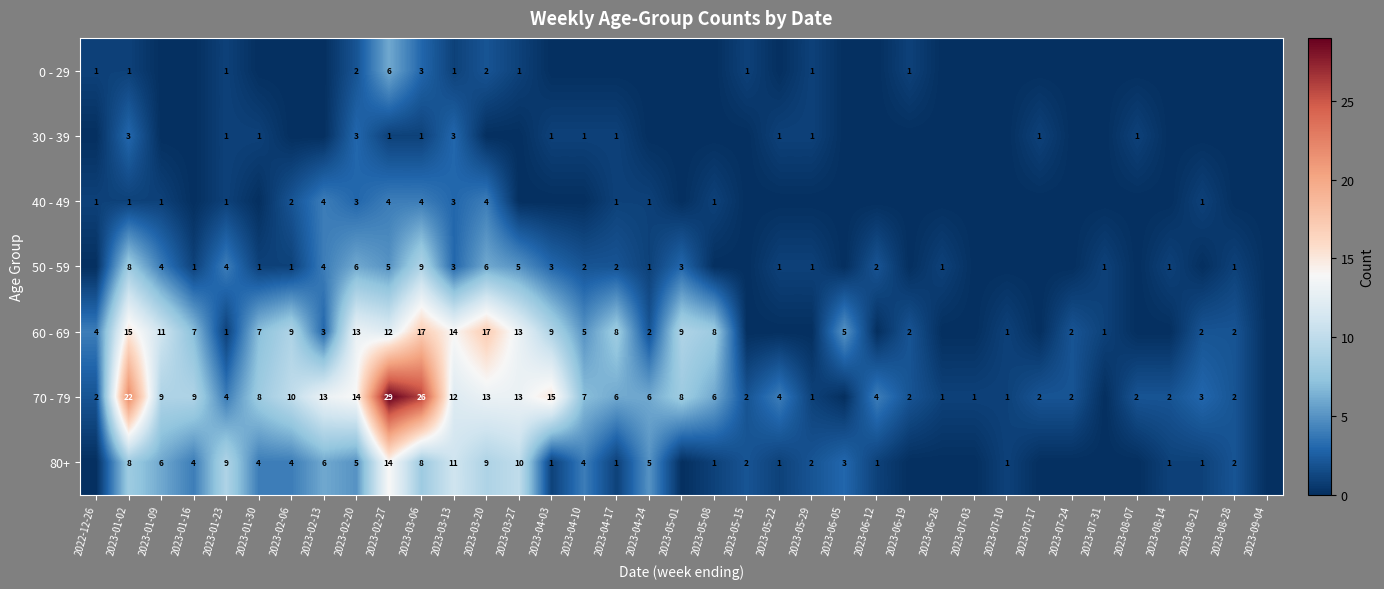

Is the value of 60 - 69 at 2023-02-06 greater than the value of 30 - 39 at 2023-04-03?

Yes